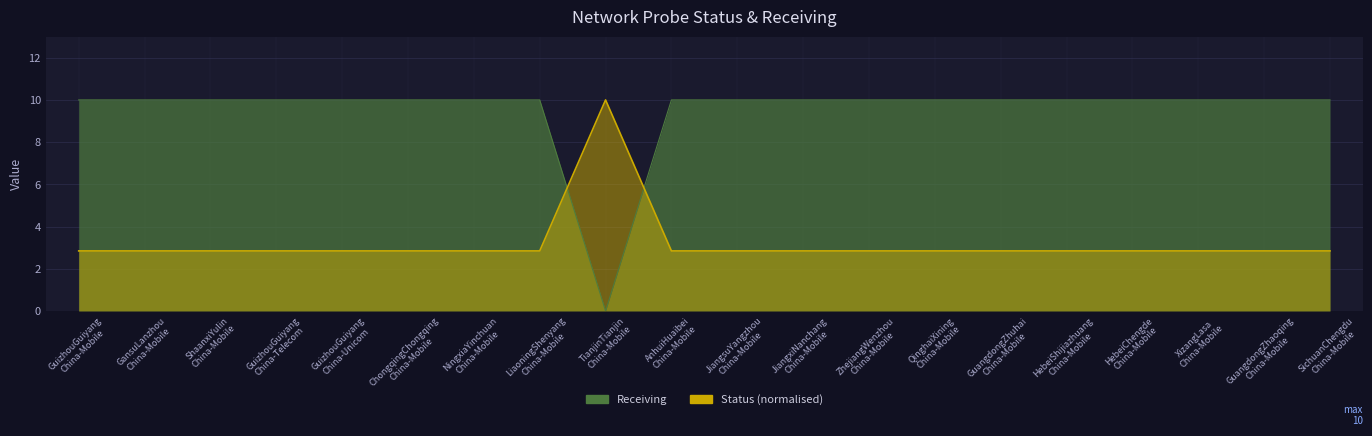

What is the maximum value for Status?

10.0